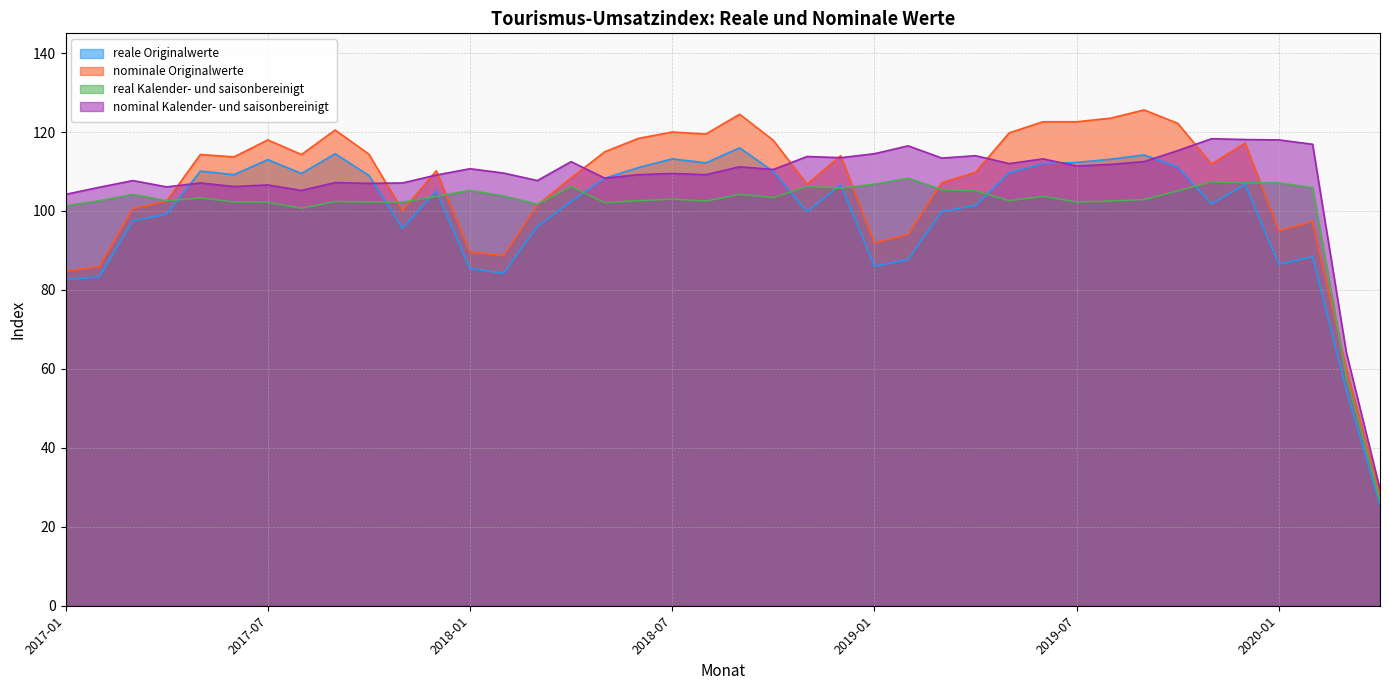

What is the average value of the nominal Kalender- und saisonbereinigt series?

107.6